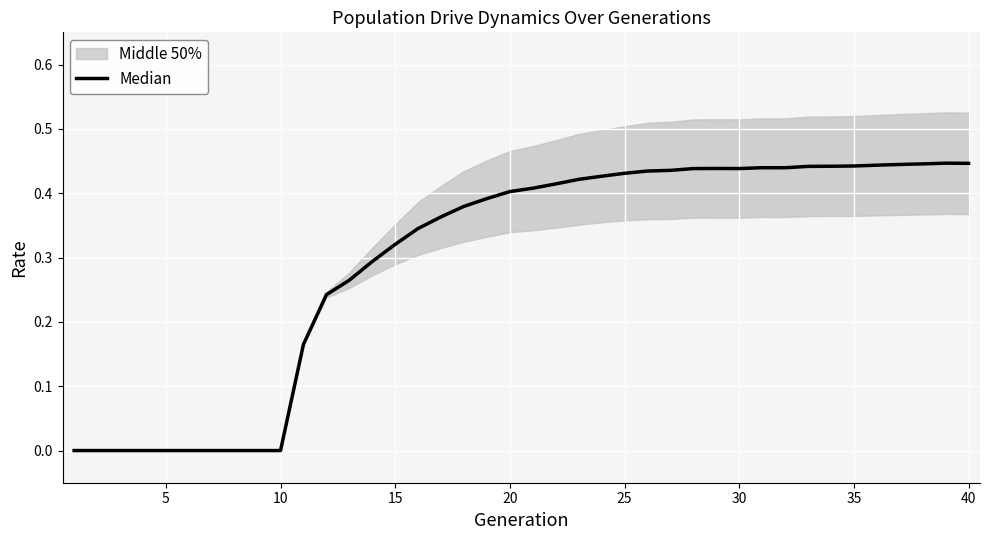

The chart shows a value of 0.3 at 33. True or false?

False